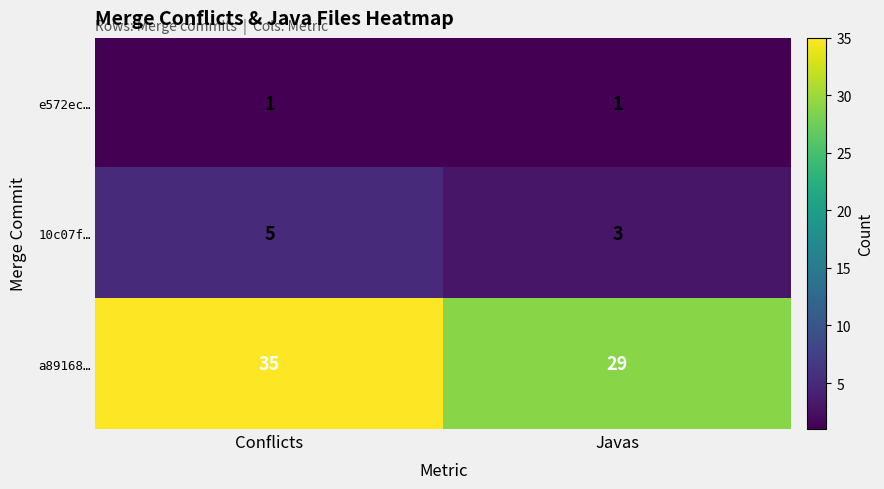

The e572ec… series shows 0 at Javas. True or false?

False